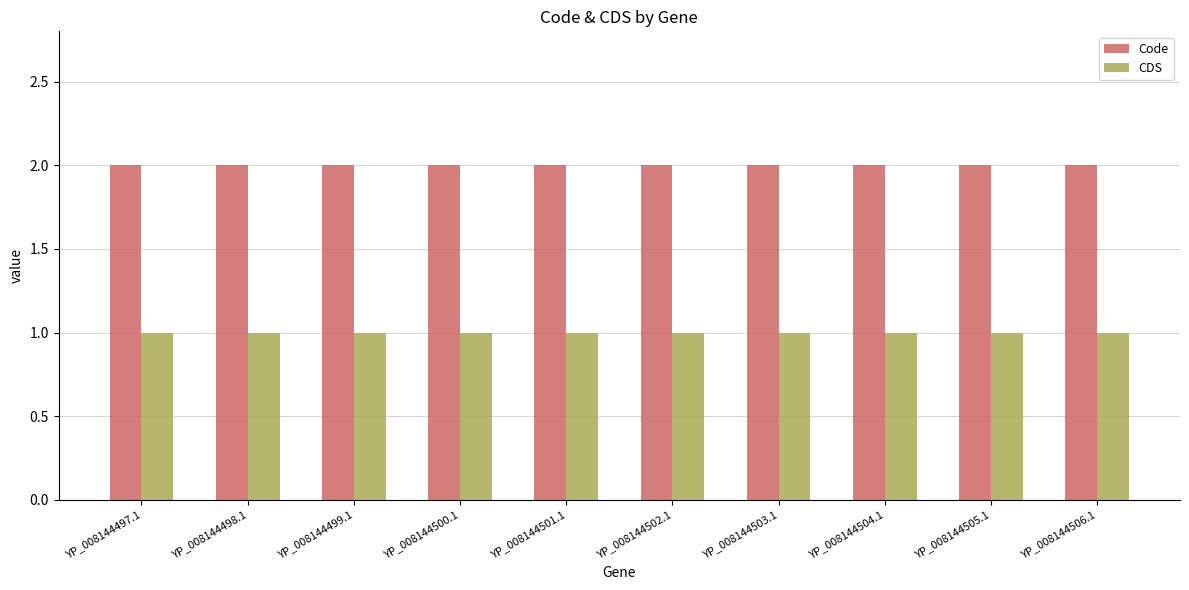

Reading right to left, list all the values displayed in this chart.

Code: 2	2	2	2	2	2	2	2	2	2
CDS: 1	1	1	1	1	1	1	1	1	1